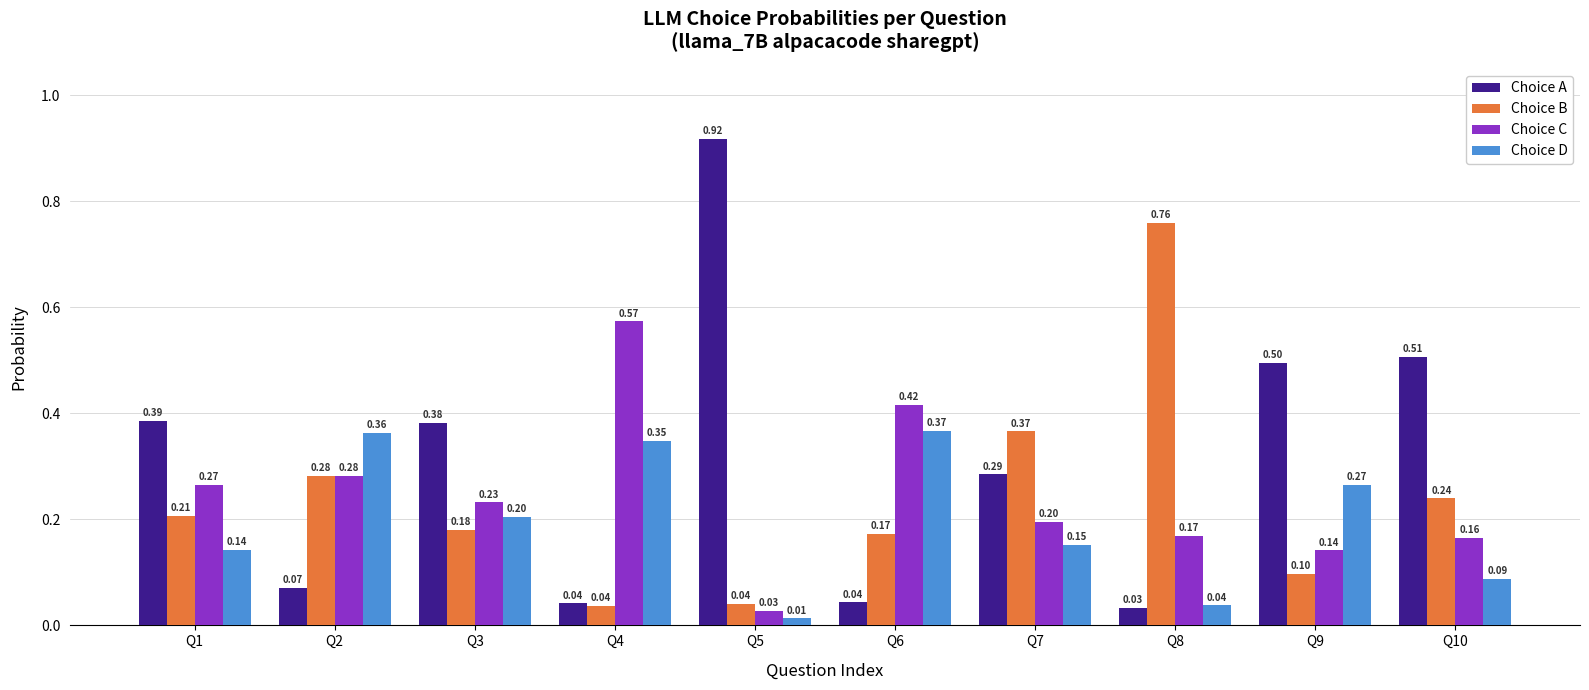

Rank the series by their maximum value, from highest to lowest.

Choice A, Choice B, Choice C, Choice D